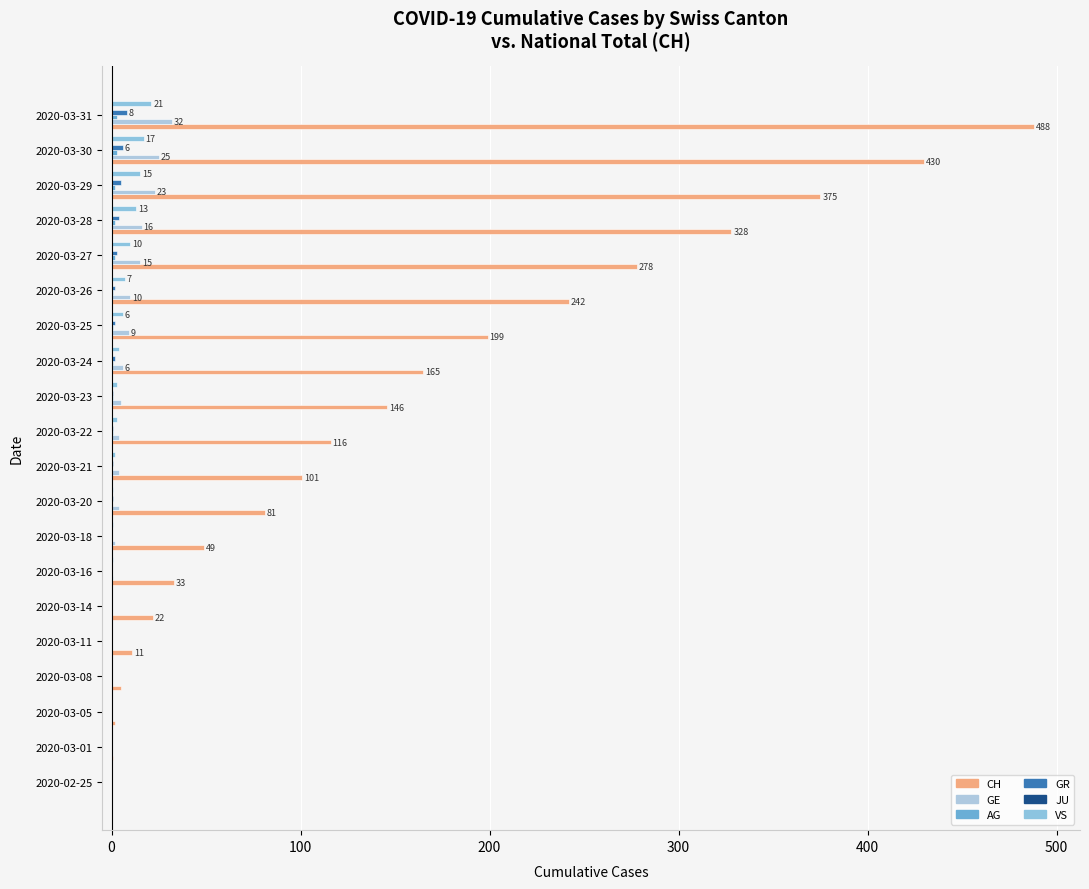

How many categories are shown in the chart?

20